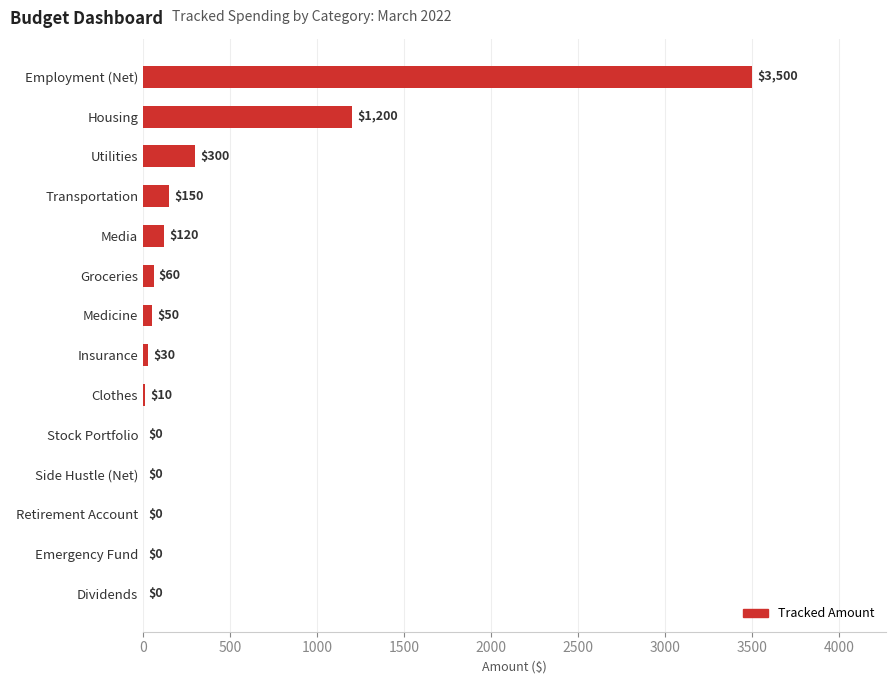

Which category has the highest value across all series?

Employment (Net)